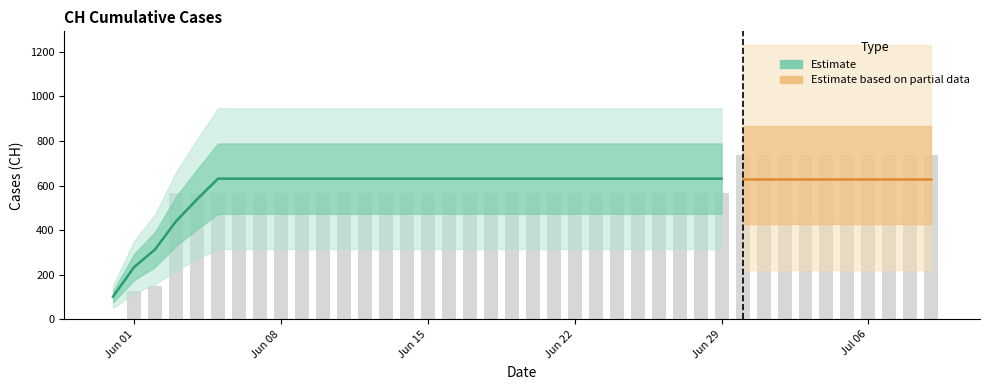

The chart shows a value of 257 at 16. True or false?

False